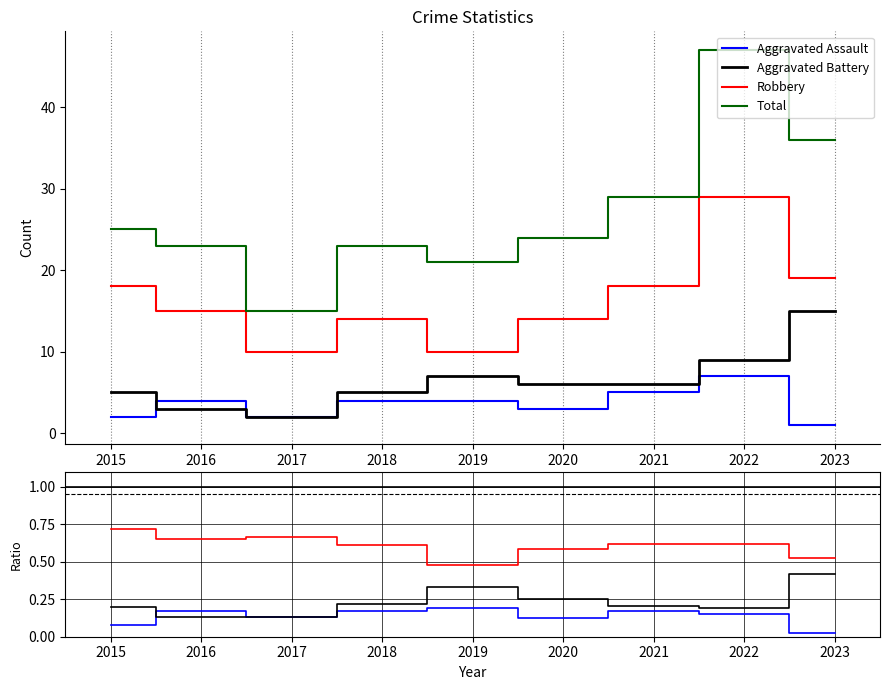

How many lines are shown in the chart?

4